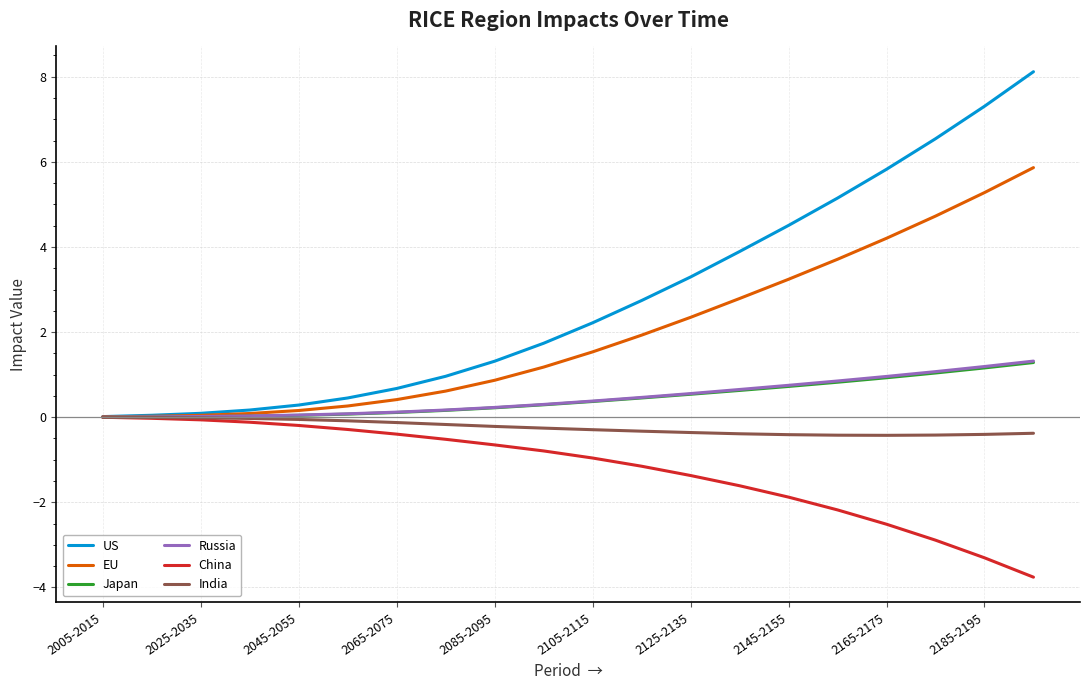

Which series has the widest spread of values?

US